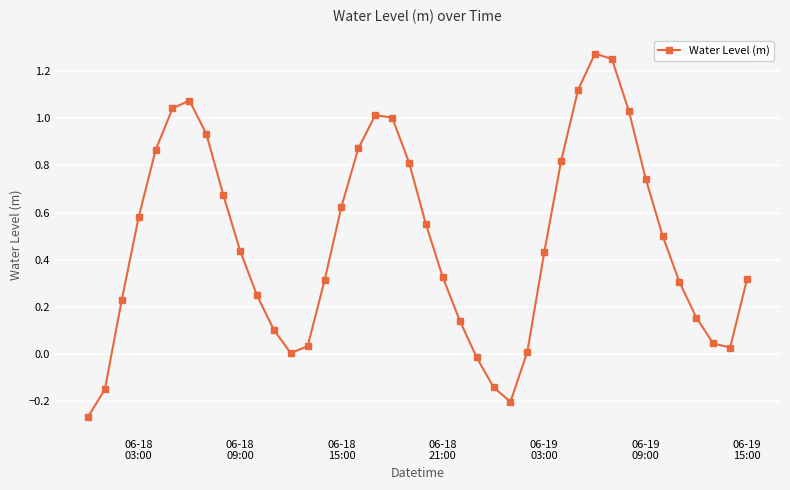

True or false: there are more than 1 points higher than both neighbors.

True